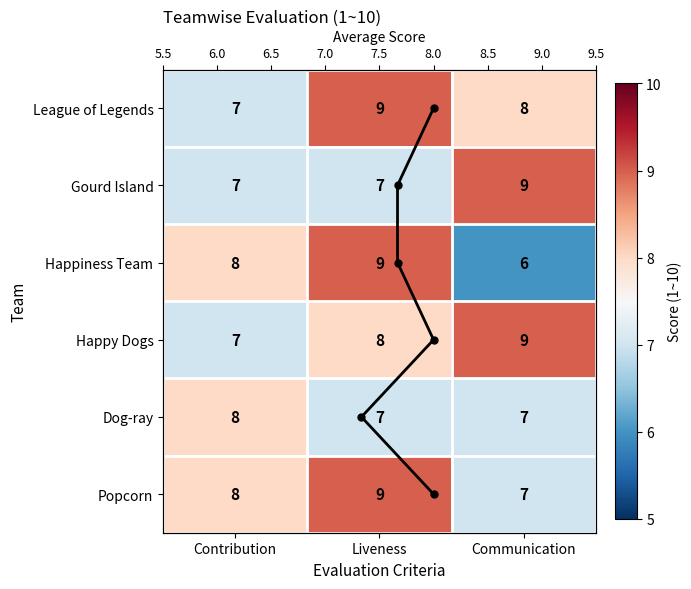

Between Liveness and Communication, which is larger?

Liveness